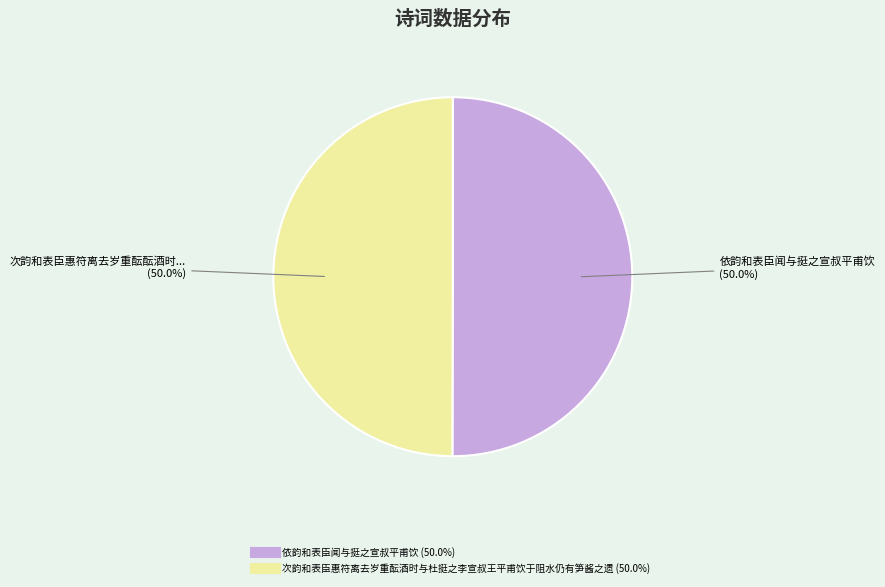

What is the ratio of the value at 依韵和表臣闻与挺之宣叔平甫饮 to the value at 次韵和表臣惠符离去岁重酝酒时与杜挺之李宣叔王平甫饮于阻水仍有笋酱之遗?

1.0